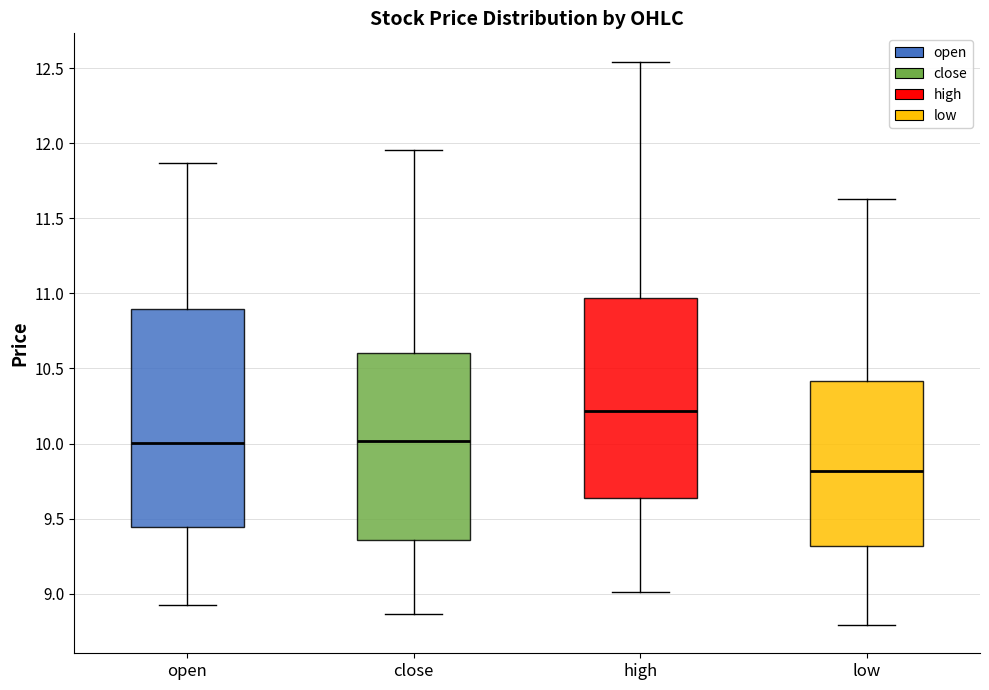

Reading left to right, transcribe this box plot: for each box, give where its median line is, the range the box spans, and where its two whiskers end, as read against the y-axis. The values are not printed on the chart, so give them approximately, as read against the axis.

open: median 10.00, box 9.45 to 10.90, whiskers 8.95 to 11.85
close: median 10.00, box 9.35 to 10.60, whiskers 8.85 to 11.95
high: median 10.20, box 9.65 to 10.95, whiskers 9.00 to 12.55
low: median 9.80, box 9.30 to 10.40, whiskers 8.80 to 11.65